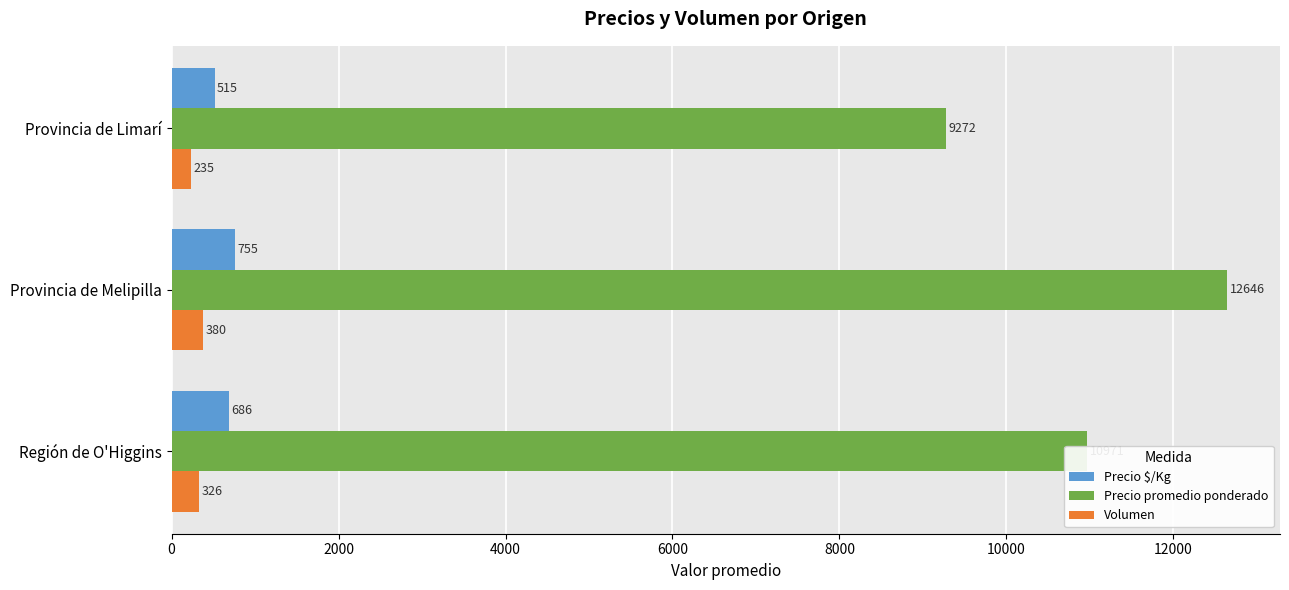

The value of Precio promedio ponderado at Provincia de Melipilla is 12645.7. True or false?

True